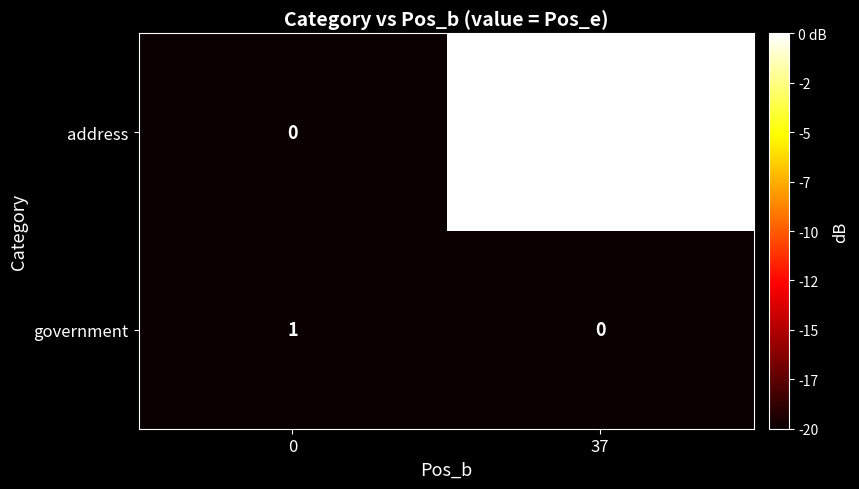

What is the difference between the maximum and minimum values in the address series?

38